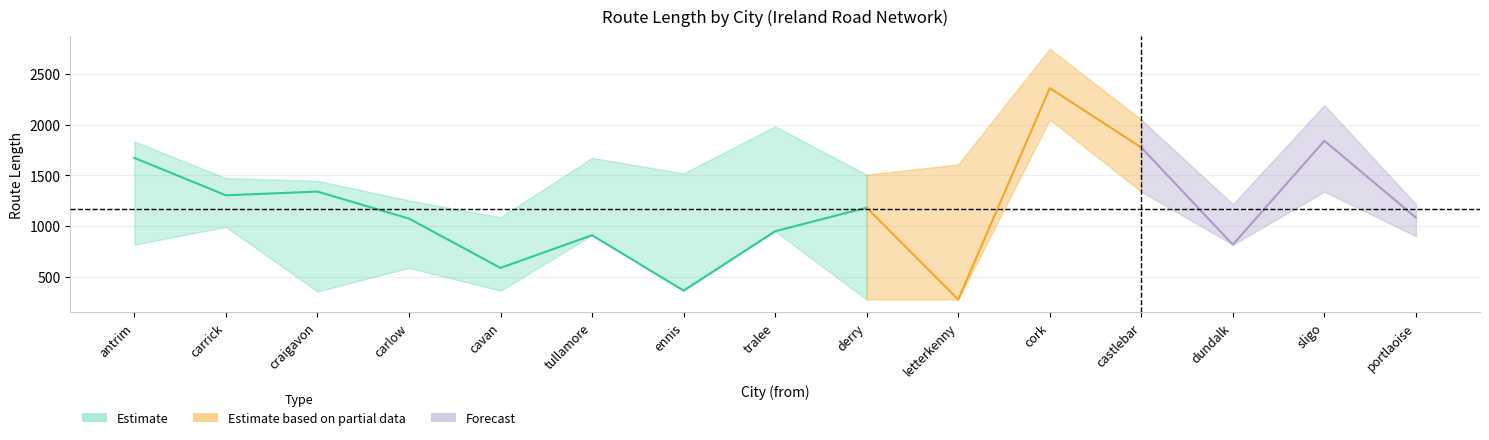

True or false: length_upper has more than 0 points higher than both neighbors.

True